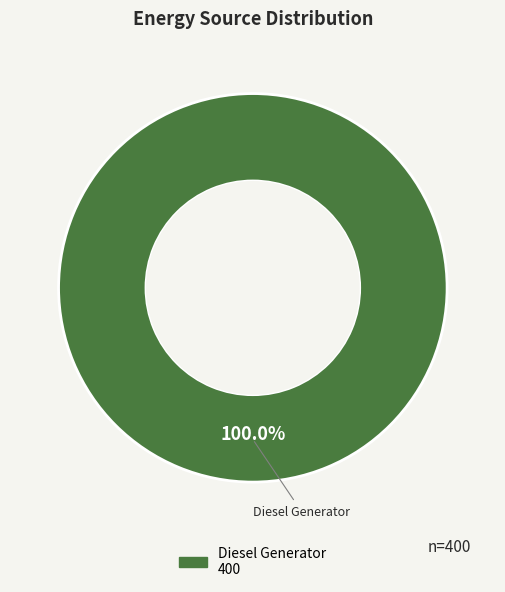

Is there any slice that represents more than half of the pie?

Yes